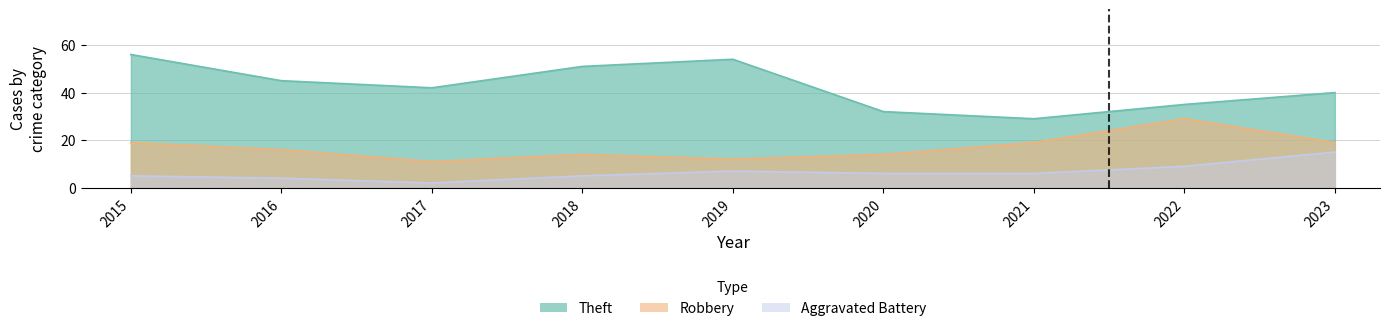

Rank the series by their maximum value, from lowest to highest.

Aggravated Battery, Robbery, Theft